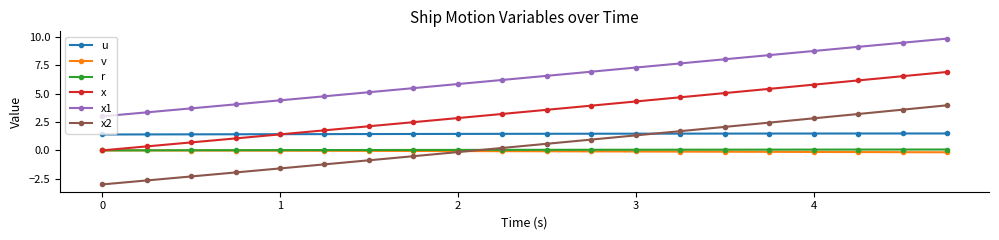

Which series has the largest total across all categories?

x1